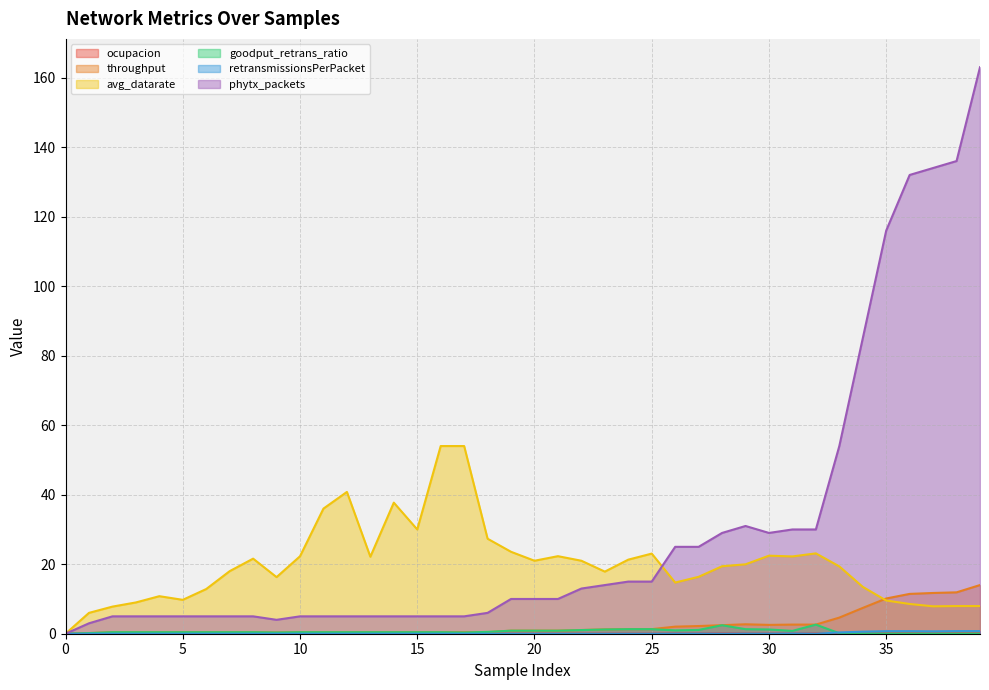

Reading left to right, list all the values displayed in this chart.

ocupacion: 0.0	0.1	0.1	0.0	0.0	0.0	0.0	0.0	0.0	0.0	0.0	0.0	0.0	0.0	0.0	0.0	0.0	0.0	0.0	0.0	0.0	0.0	0.1	0.1	0.1	0.1	0.1	0.1	0.1	0.1	0.1	0.1	0.1	0.1	0.2	0.3	0.4	0.4	0.4	0.4
throughput: 0.0	0.2	0.4	0.4	0.4	0.4	0.4	0.4	0.4	0.4	0.4	0.4	0.4	0.5	0.4	0.4	0.4	0.4	0.4	0.9	0.9	0.9	1.1	1.2	1.3	1.3	2.0	2.2	2.5	2.7	2.5	2.6	2.6	4.6	7.4	10.1	11.5	11.7	11.9	14.0
avg_datarate: 0.0	6.0	7.8	9.0	10.8	9.8	12.9	18.0	21.6	16.3	22.3	36.0	40.8	22.2	37.7	30.0	54.0	54.0	27.3	23.6	21.0	22.3	21.0	17.9	21.3	23.1	14.7	16.4	19.4	20.0	22.5	22.2	23.1	19.4	13.5	9.6	8.6	7.9	8.0	8.0
goodput_retrans_ratio: 0.0	0.2	0.4	0.4	0.4	0.4	0.4	0.4	0.4	0.3	0.4	0.4	0.4	0.4	0.4	0.4	0.4	0.3	0.5	0.9	0.9	0.9	1.1	1.2	1.3	1.3	1.0	1.1	2.4	1.3	1.2	0.8	2.6	0.1	0.1	0.0	0.0	0.0	0.0	0.0
retransmissionsPerPacket: 0.0	0.0	0.0	0.0	0.0	0.0	0.0	0.0	0.0	0.0	0.0	0.0	0.0	0.0	0.0	0.0	0.0	0.0	0.0	0.0	0.0	0.0	0.0	0.0	0.0	0.0	0.0	0.0	0.0	0.0	0.0	0.1	0.0	0.4	0.6	0.7	0.7	0.7	0.7	0.7
phytx_packets: 0.0	3.0	5.0	5.0	5.0	5.0	5.0	5.0	5.0	4.0	5.0	5.0	5.0	5.0	5.0	5.0	5.0	5.0	6.0	10.0	10.0	10.0	13.0	14.0	15.0	15.0	25.0	25.0	29.0	31.0	29.0	30.0	30.0	54.0	85.0	116.0	132.0	134.0	136.0	163.0